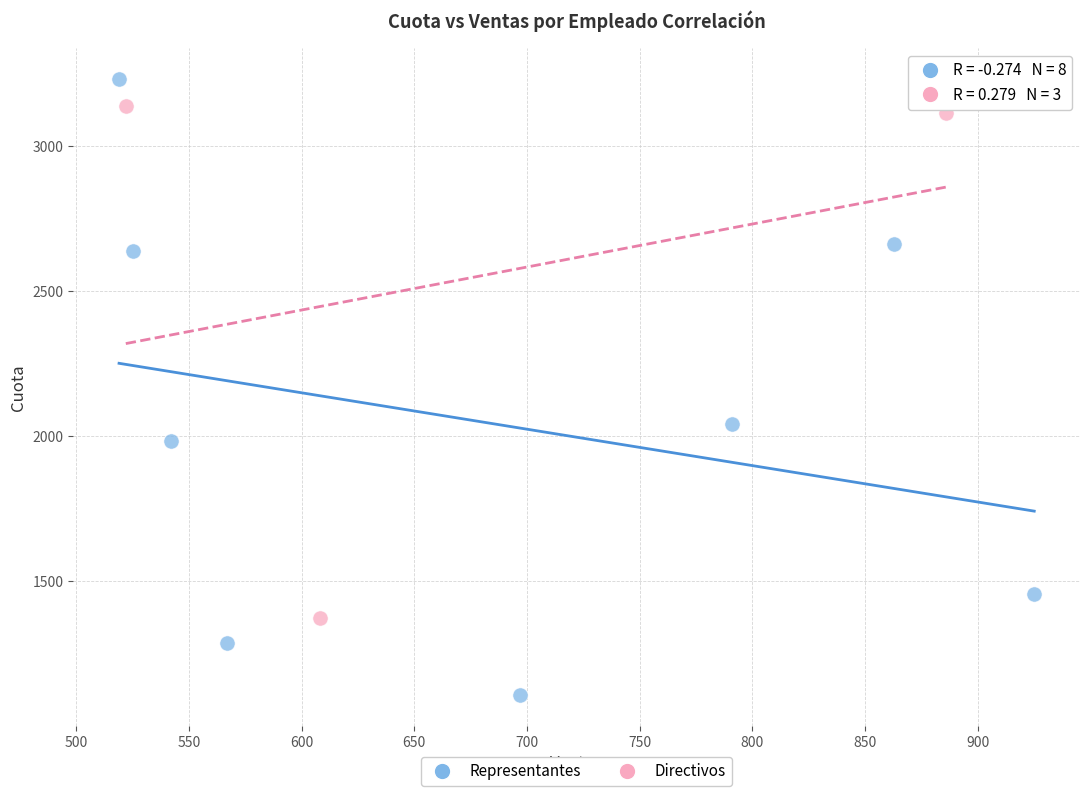

Which series contains the highest Y value?

Representantes